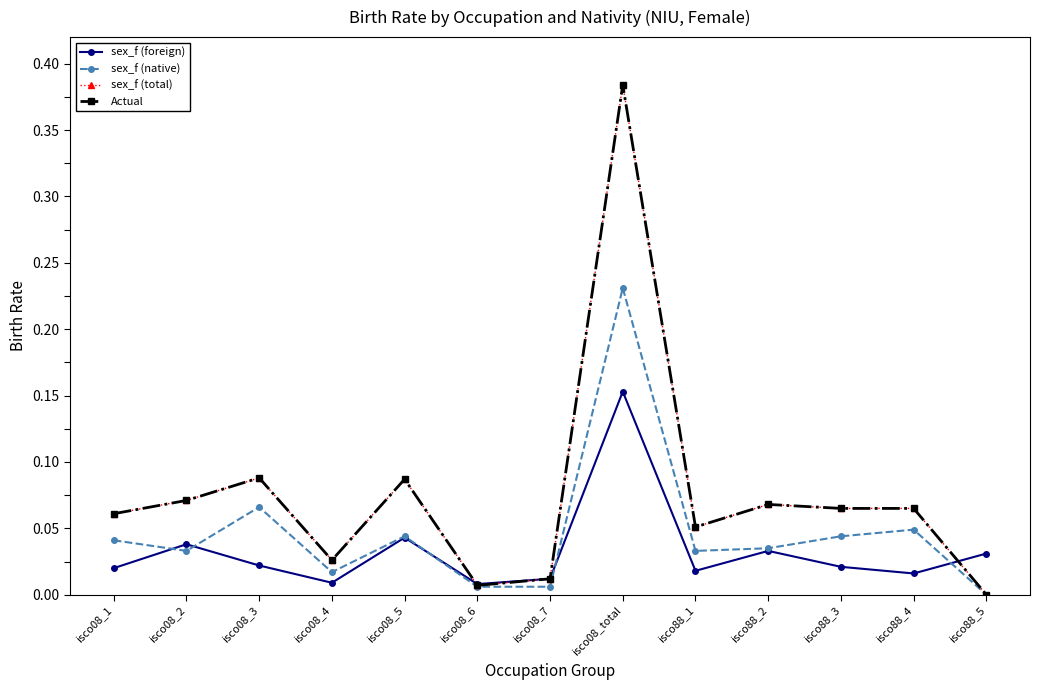

What position from the right is isco08_5?

9